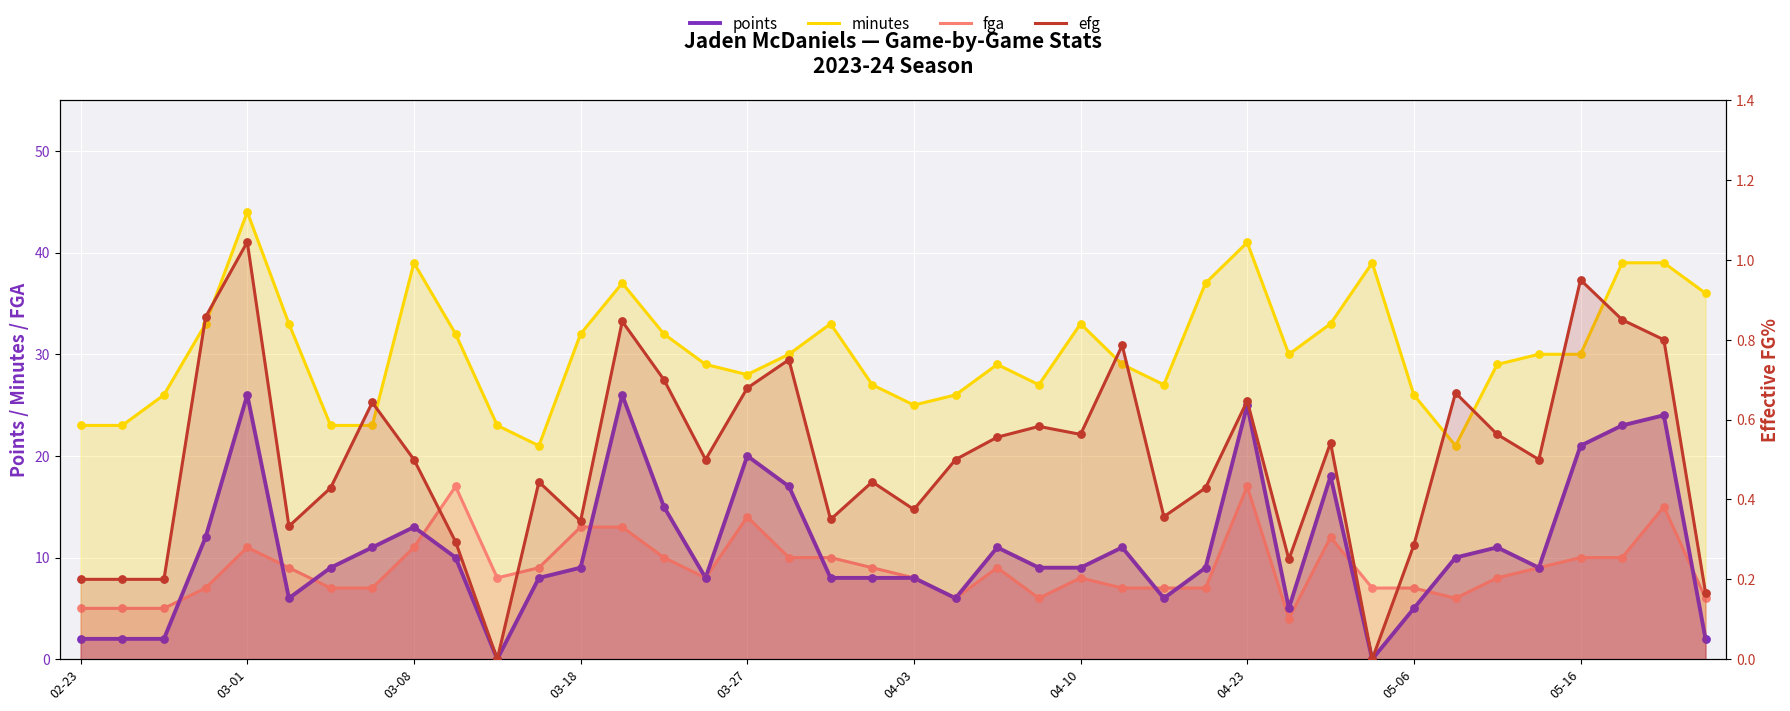

Which series has the largest Y range (max minus min)?

points